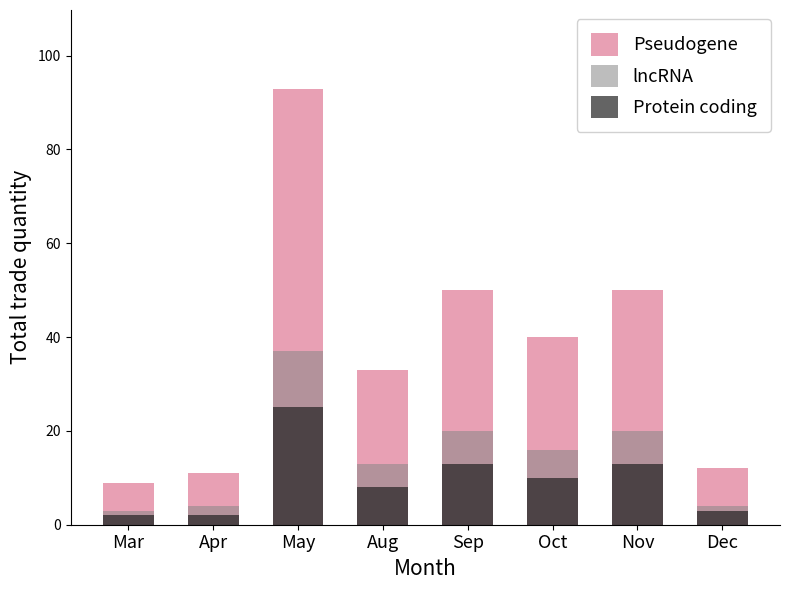

What are all the series names shown in the legend?

Pseudogene, lncRNA, Protein coding